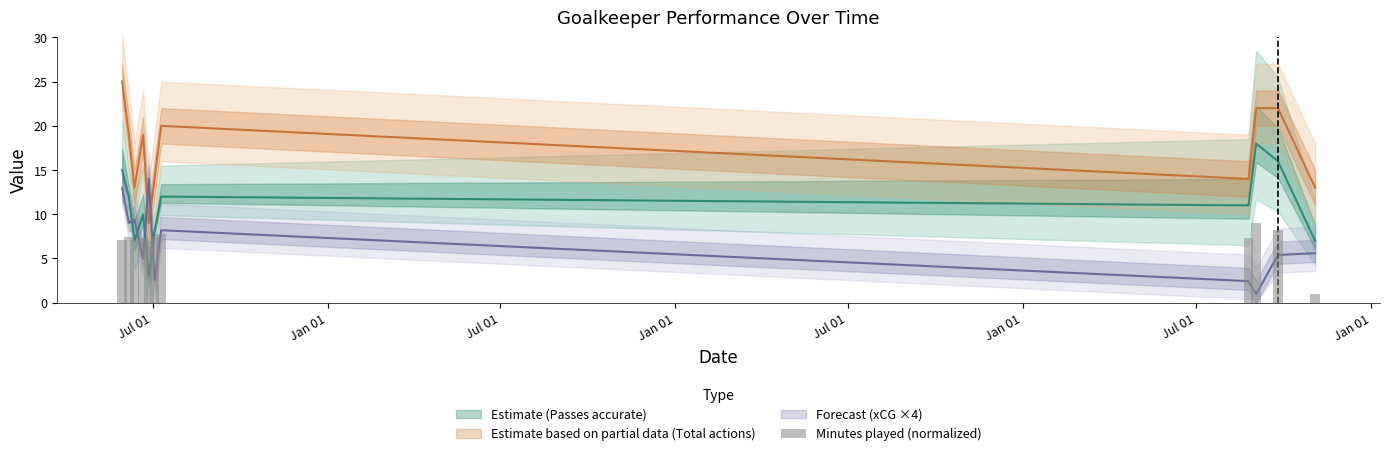

Reading left to right, extract all data points from this chart.

7.1	7.4	7.1	7.3	7.0	7.4	7.7	7.3	9.0	8.2	1.0